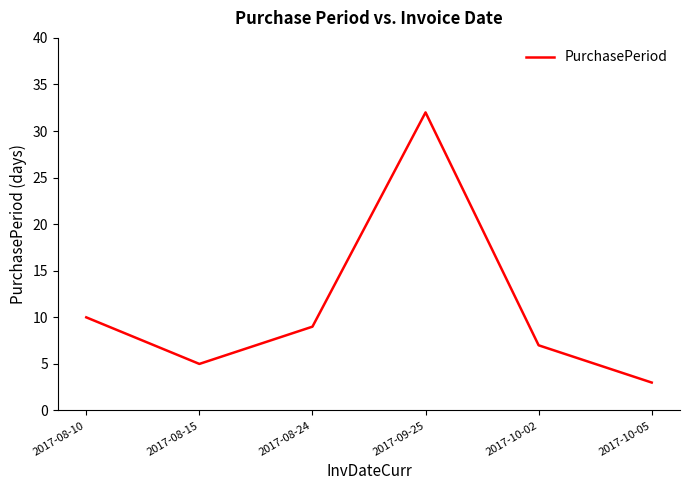

What is the average value?

11